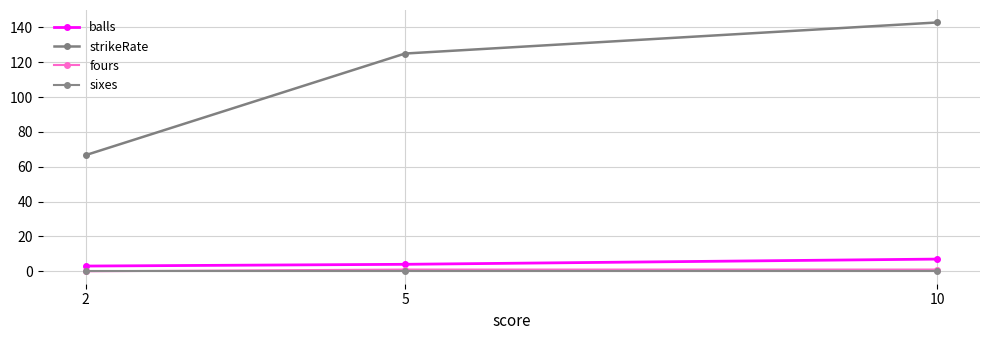

List the series in order of their peak value, lowest first.

sixes, fours, balls, strikeRate